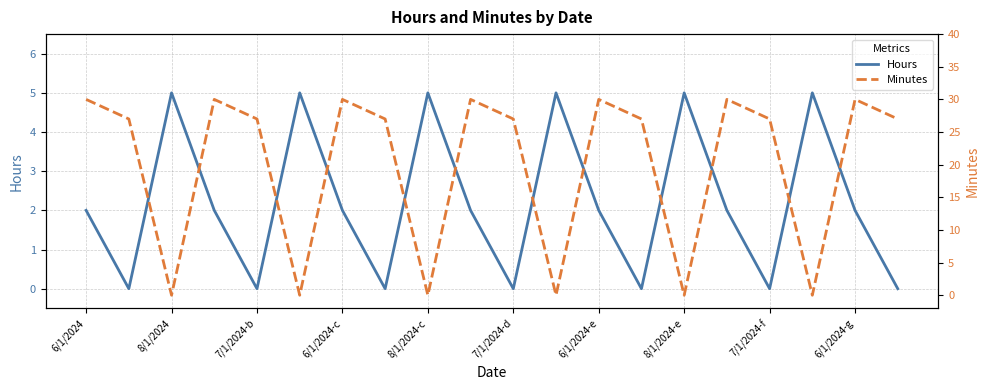

How many positive values does the Minutes series have?

14